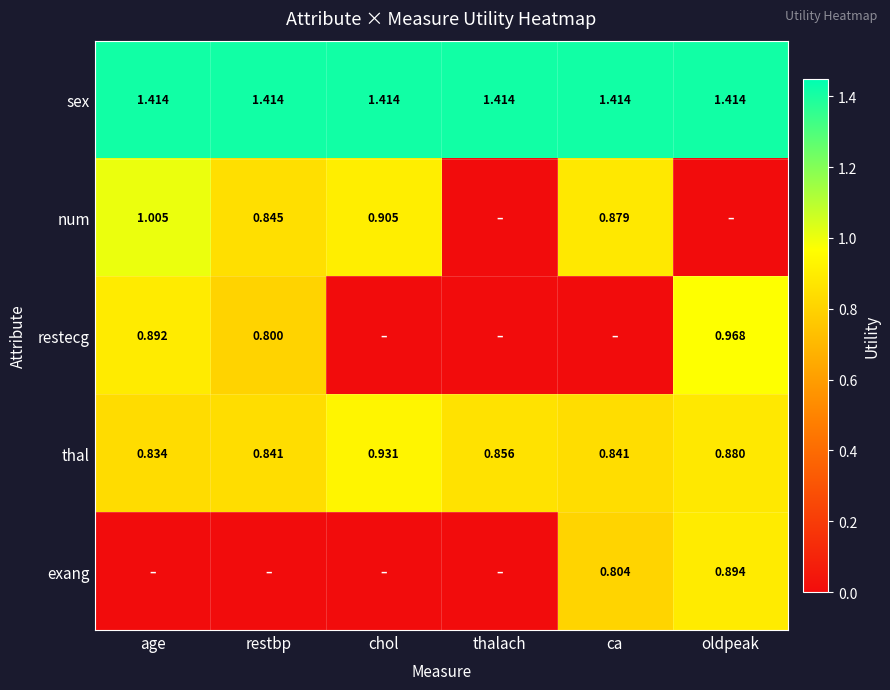

Is the value of sex at age greater than the value of thal at restbp?

Yes